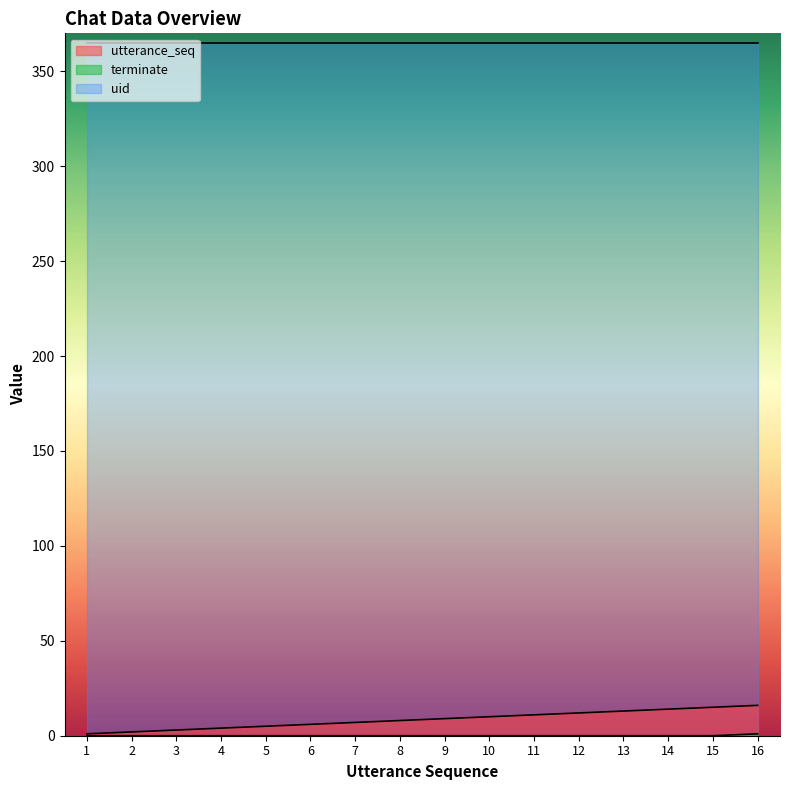

Rank the categories by terminate value from highest to lowest.

16, 1, 2, 3, 4, 5, 6, 7, 8, 9, 10, 11, 12, 13, 14, 15